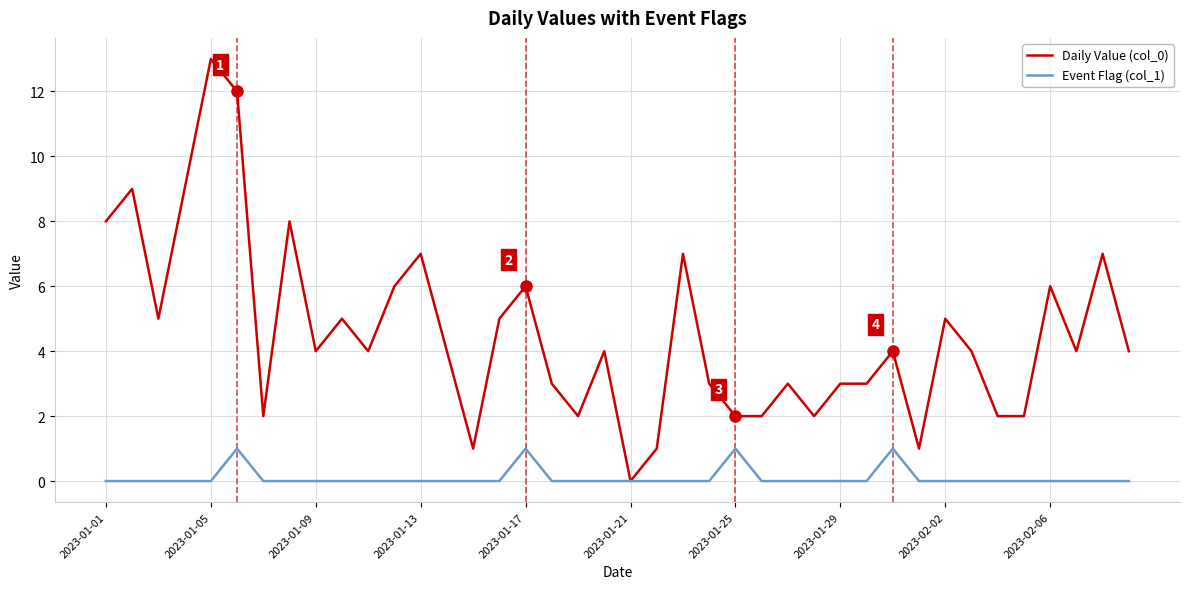

What is the greatest value displayed?

13